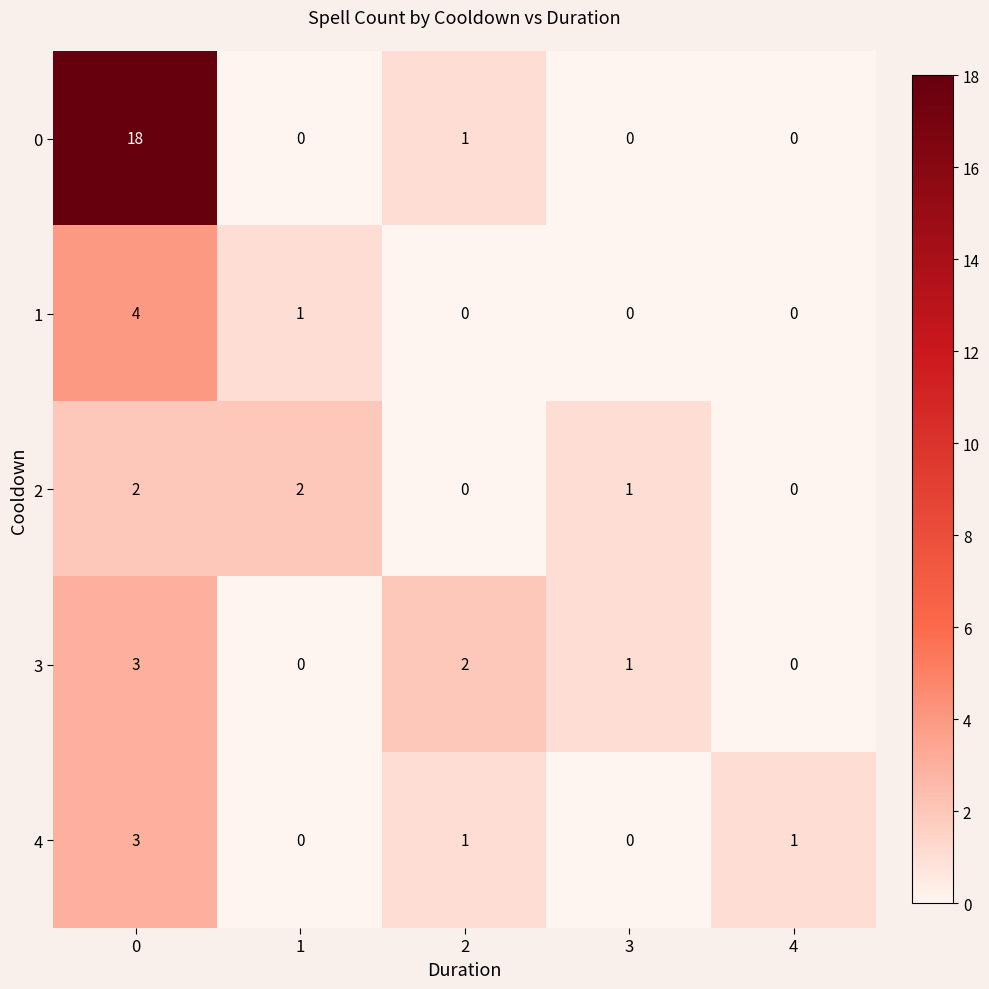

How many 1 values are between 0 and 1?

4